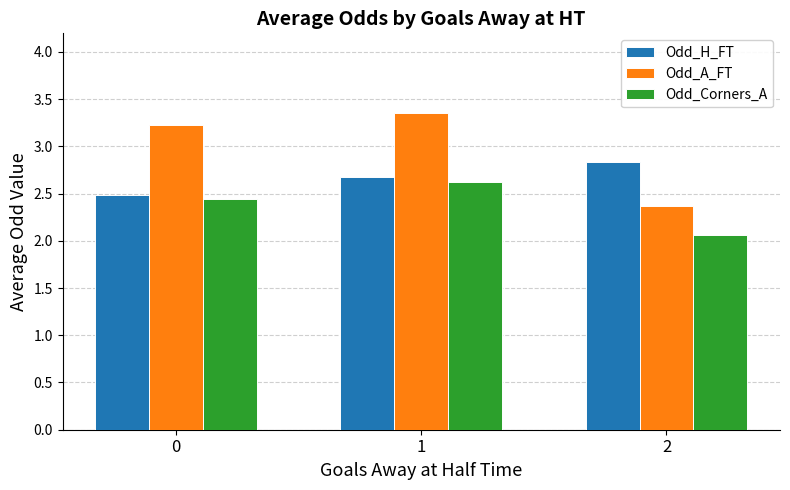

Which label corresponds to the smallest value in the chart?

2